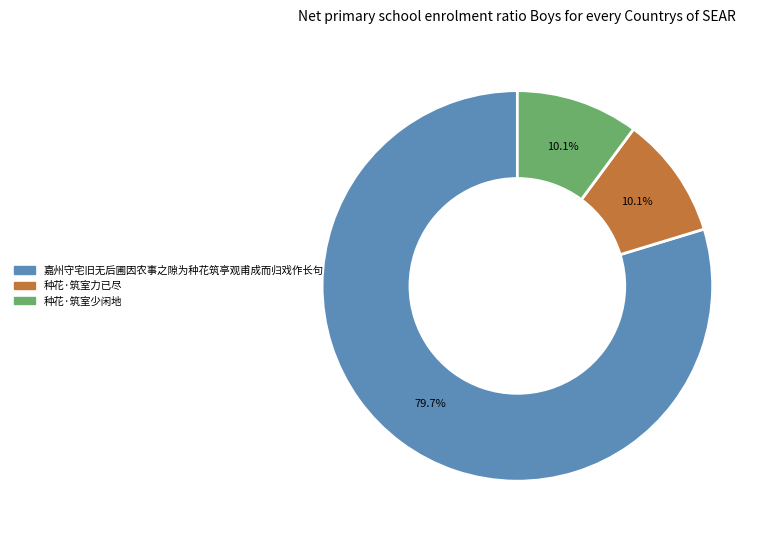

To the nearest percent, what is the difference between the largest and smallest slice percentages?

70%